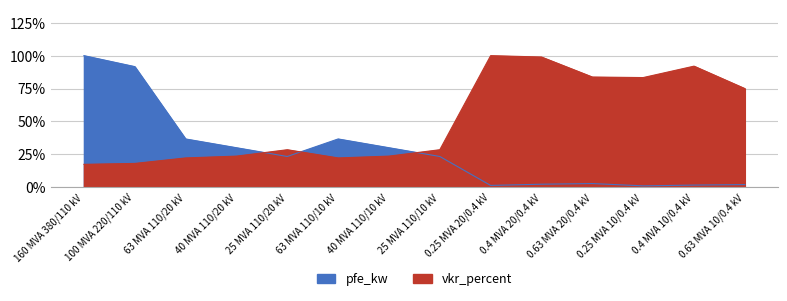

Which has a higher value, 63 MVA 110/10 kV or 0.63 MVA 10/0.4 kV?

63 MVA 110/10 kV